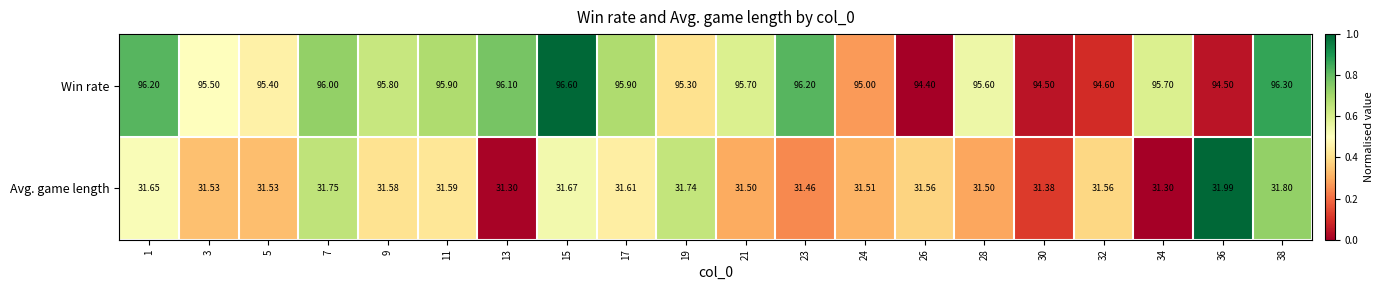

Rank the series by their maximum value, from lowest to highest.

Avg. game length, Win rate